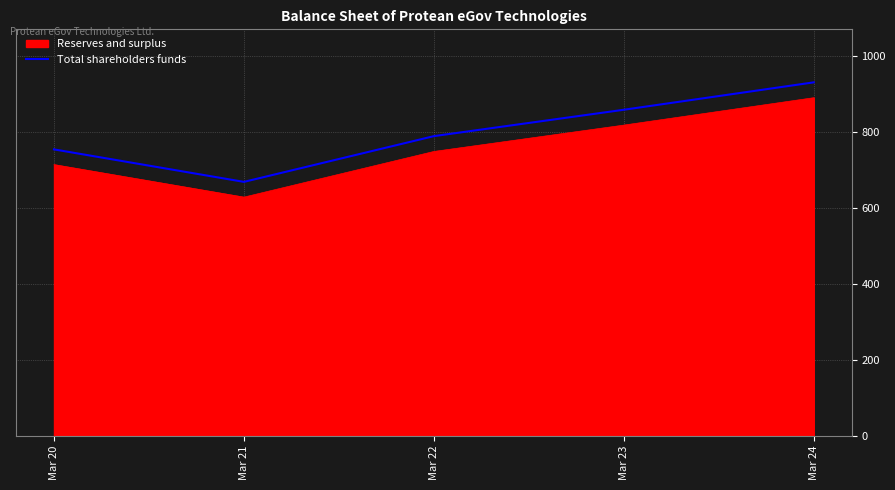

What is the maximum value shown in the chart?

930.3